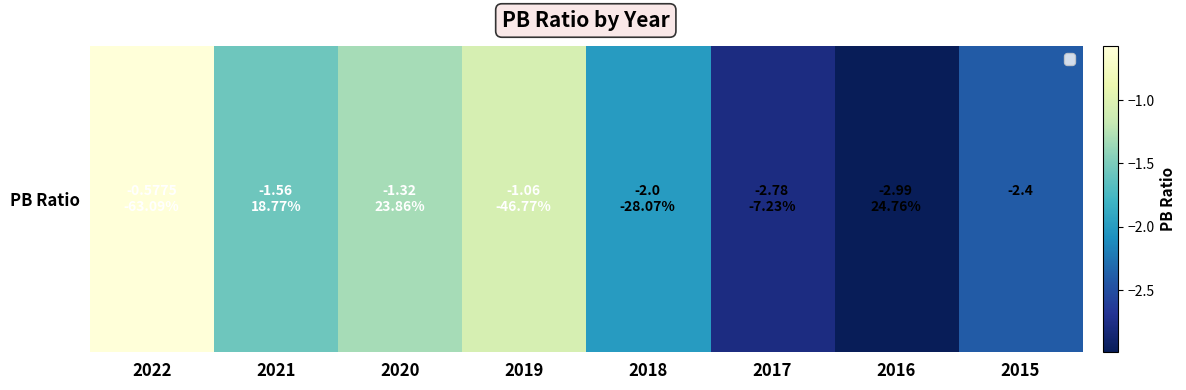

Which label corresponds to the largest value in the chart?

2022